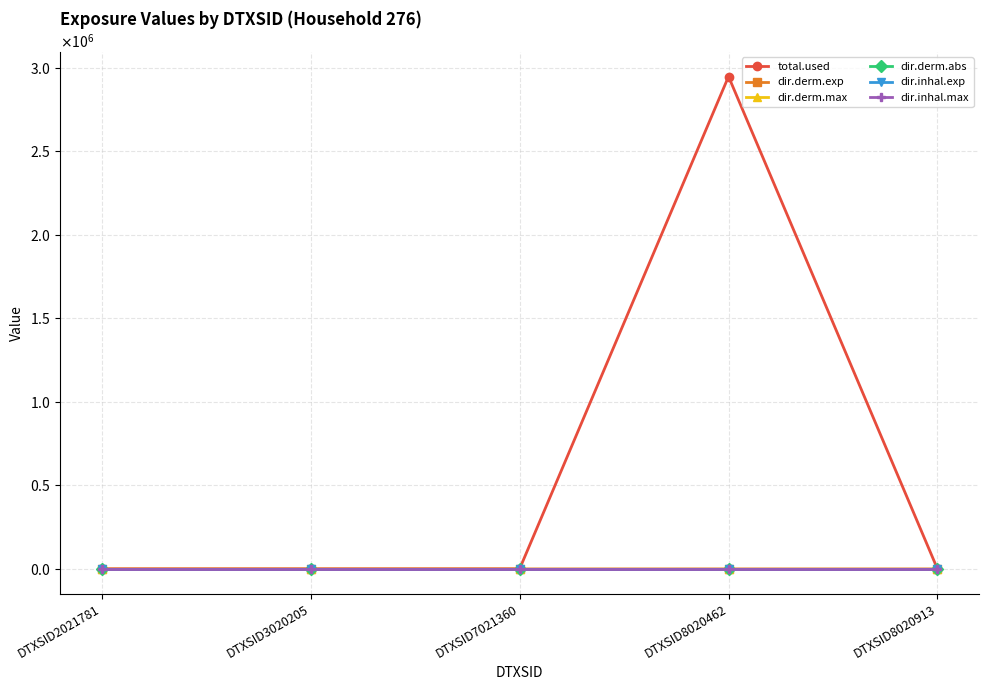

Does the chart have visible grid lines?

Yes